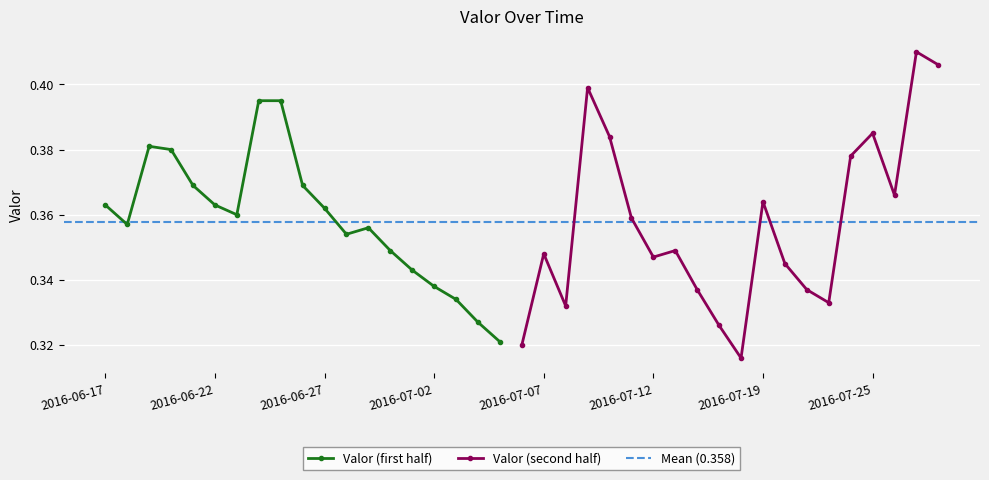

Where is the first local maximum?

2016-06-19